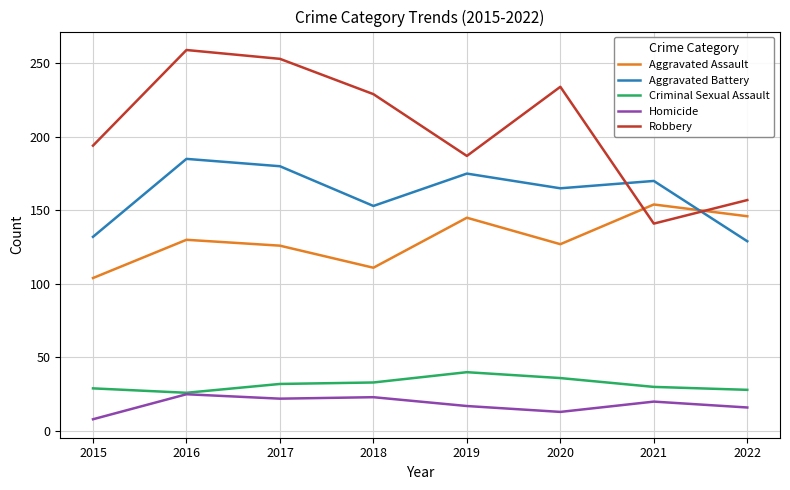

True or false: Aggravated Battery has more than 0 points higher than both neighbors.

True